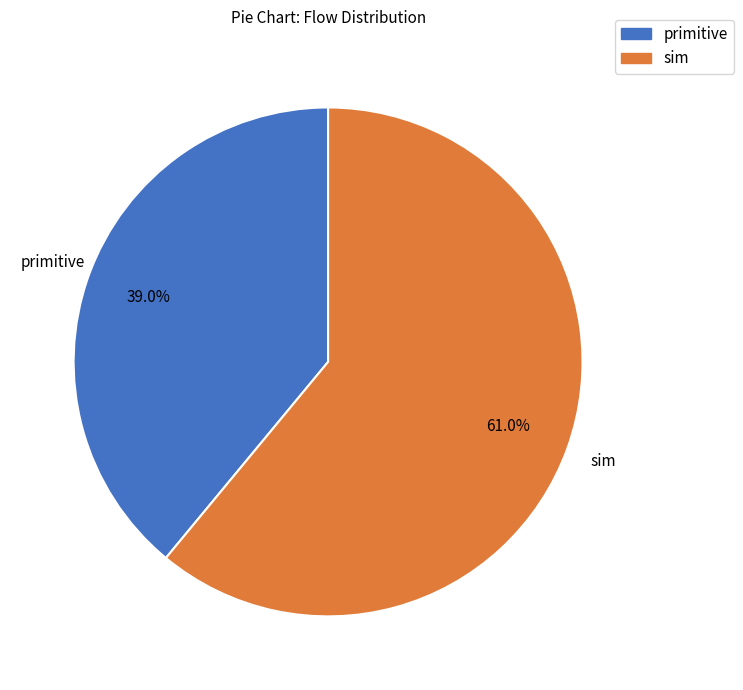

True or false: sim accounts for 61% of the total.

True